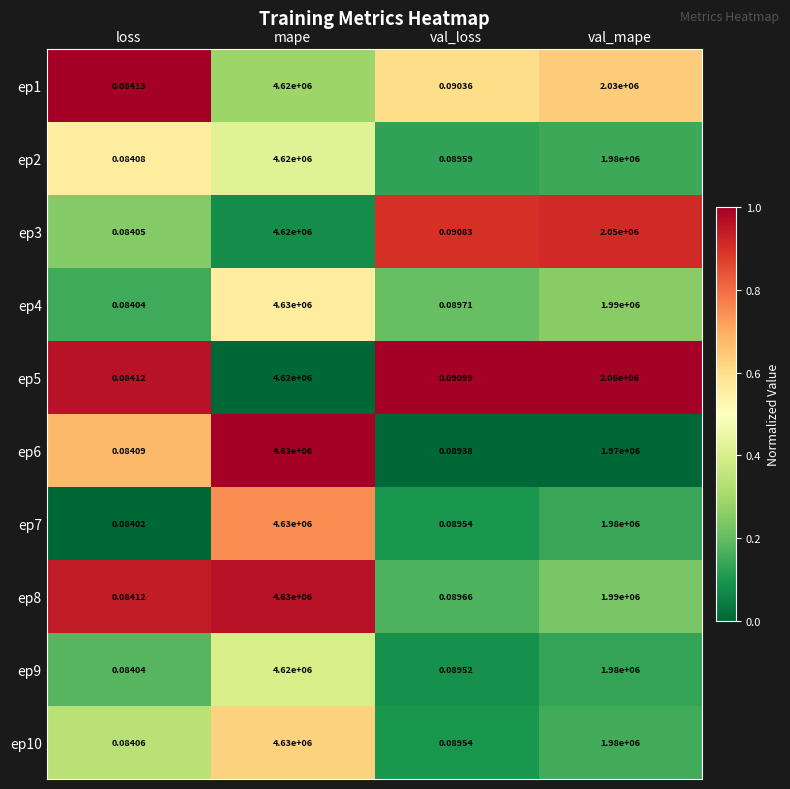

Is the value of ep9 at loss greater than the value of ep7 at val_mape?

No